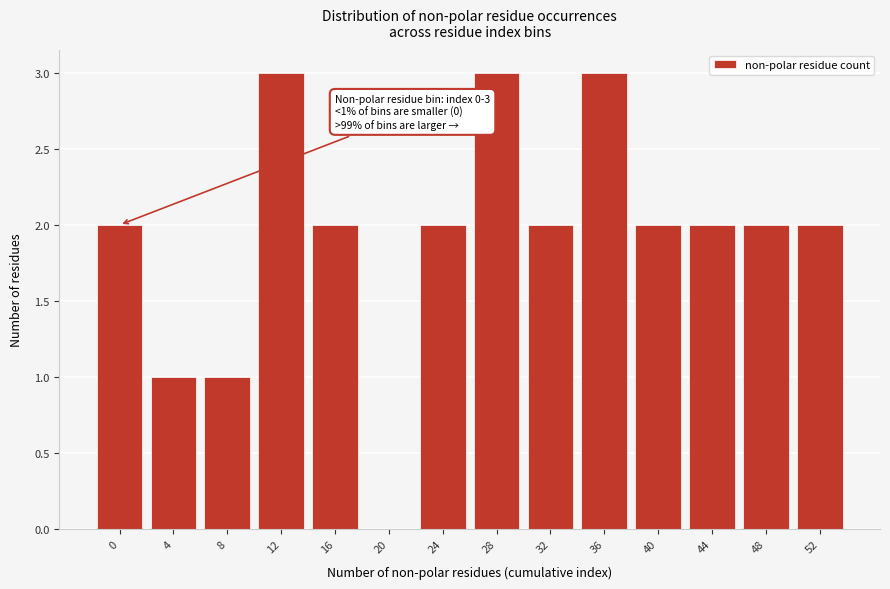

Reading left to right, transcribe all the data shown in this chart.

0=2	4=1	8=1	12=3	16=2	20=0	24=2	28=3	32=2	36=3	40=2	44=2	48=2	52=2